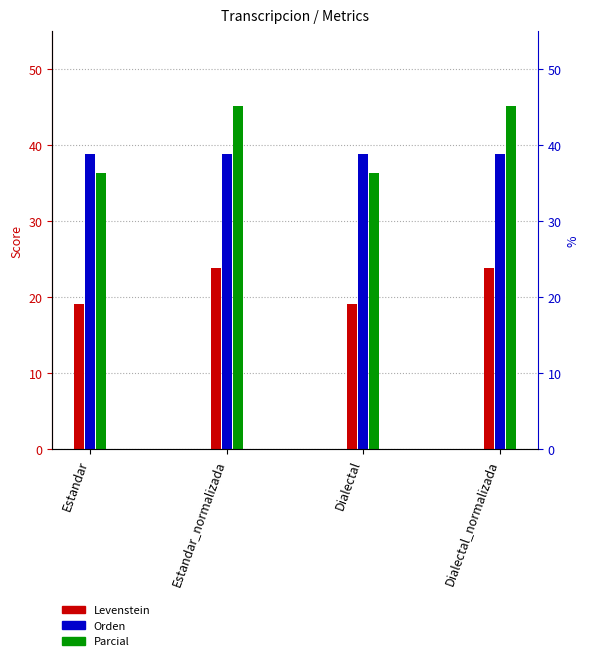

What are all the series names shown in the legend?

Levenstein, Orden, Parcial